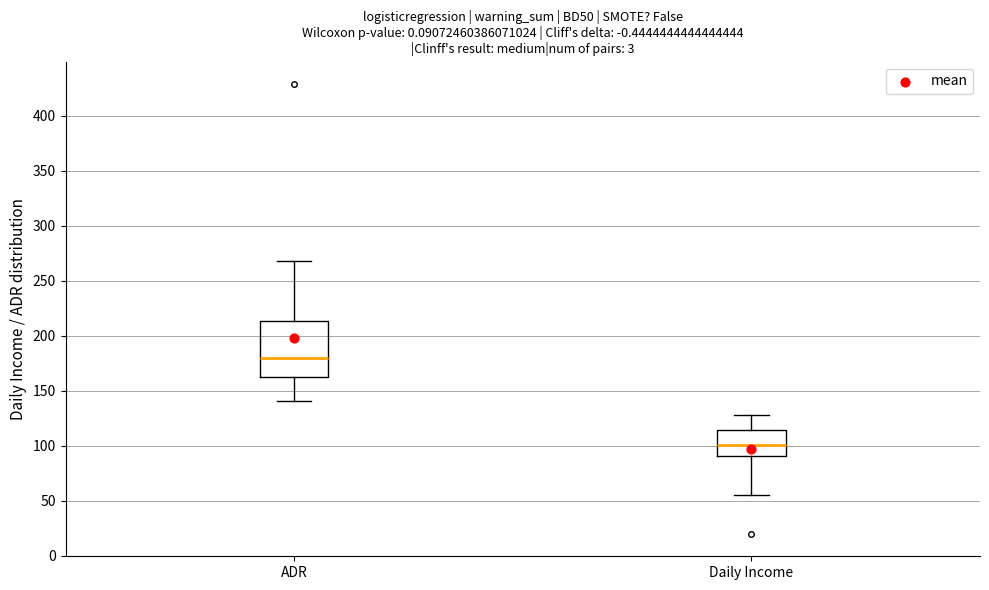

Comparing the boxes themselves (not the whiskers), which one is the tallest?

ADR